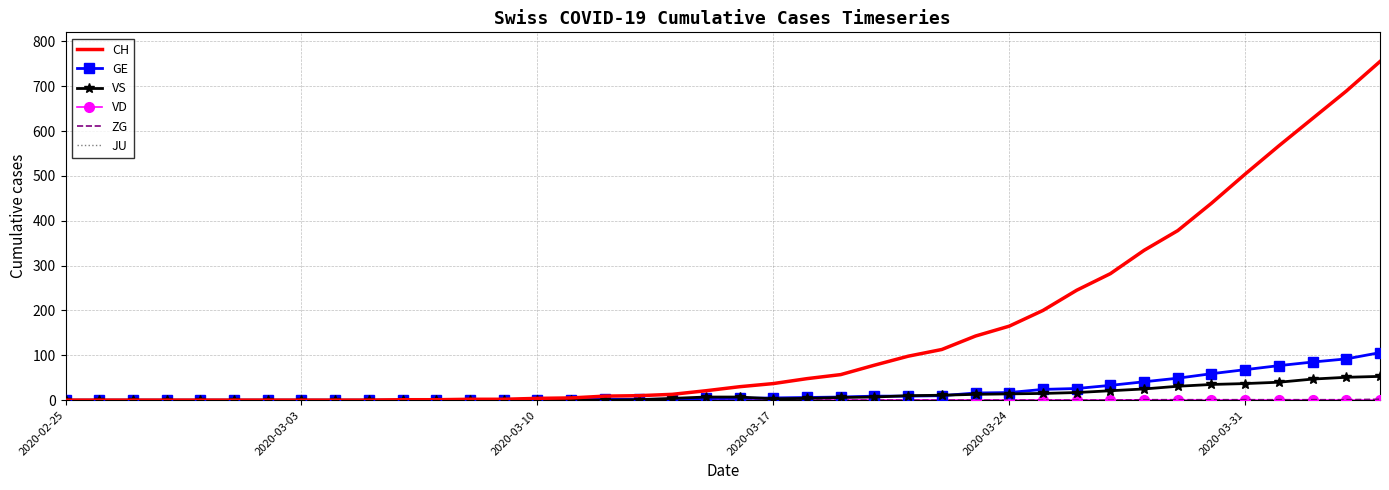

True or false: VS has more than 1 interior local peaks.

False